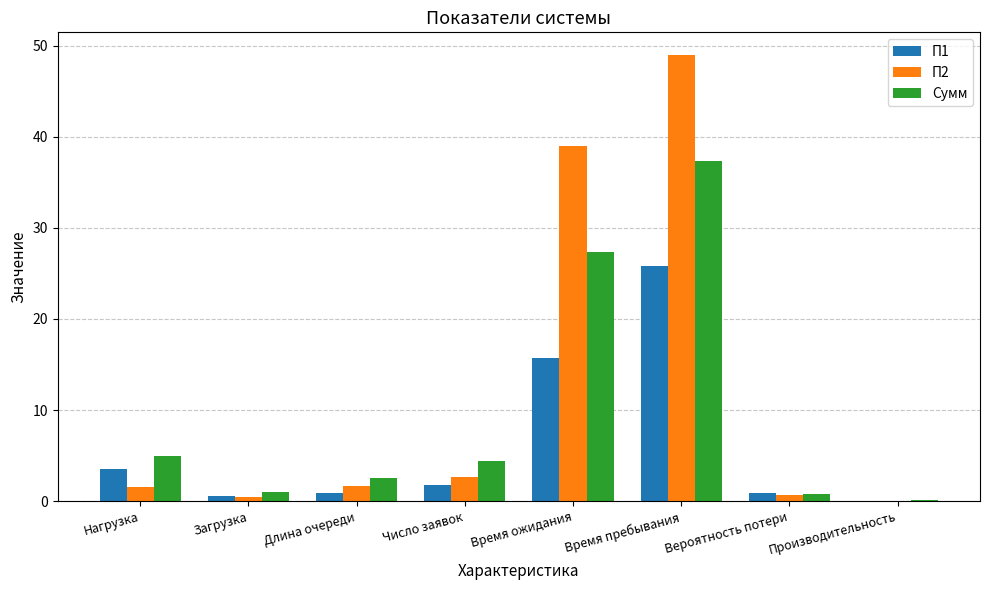

The value of Сумм at Число заявок is 4.4. True or false?

True